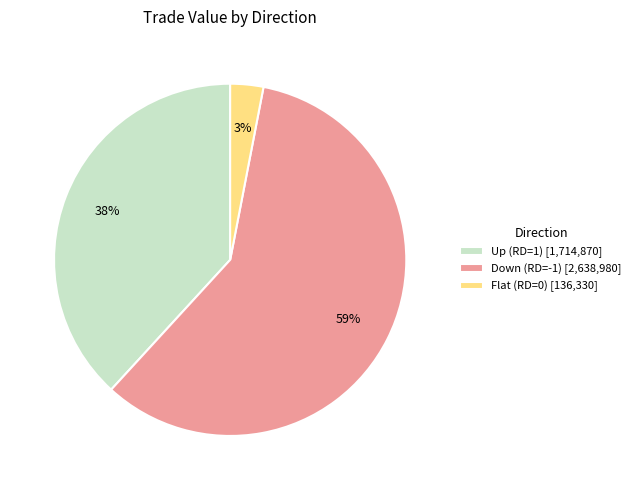

What is the largest slice in the pie chart?

Down (RD=-1) [2,638,980]